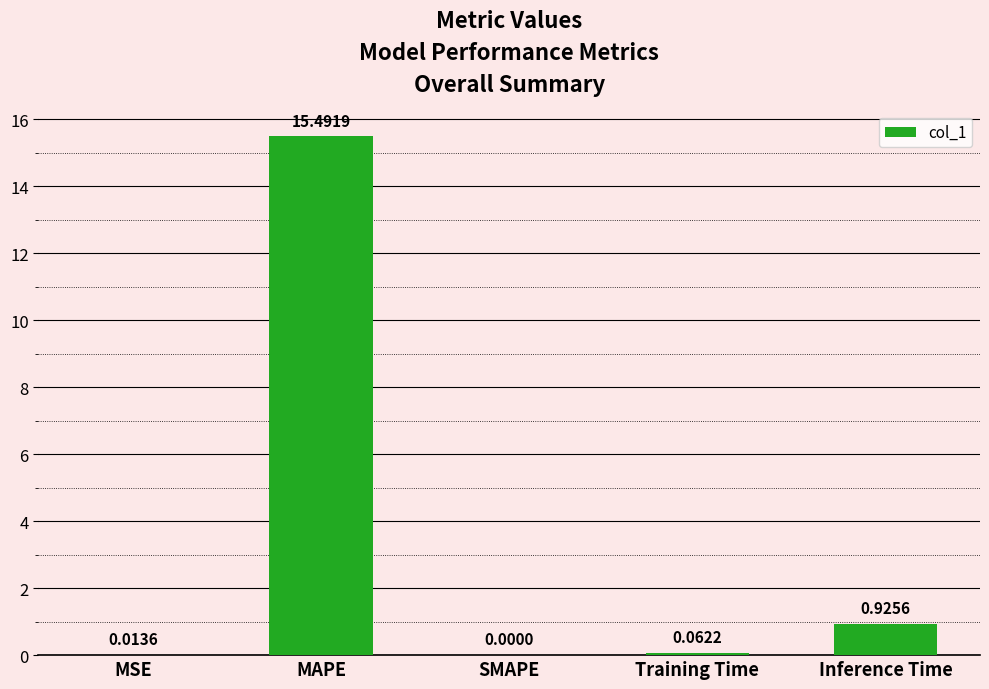

Which category has the highest value across all series?

MAPE